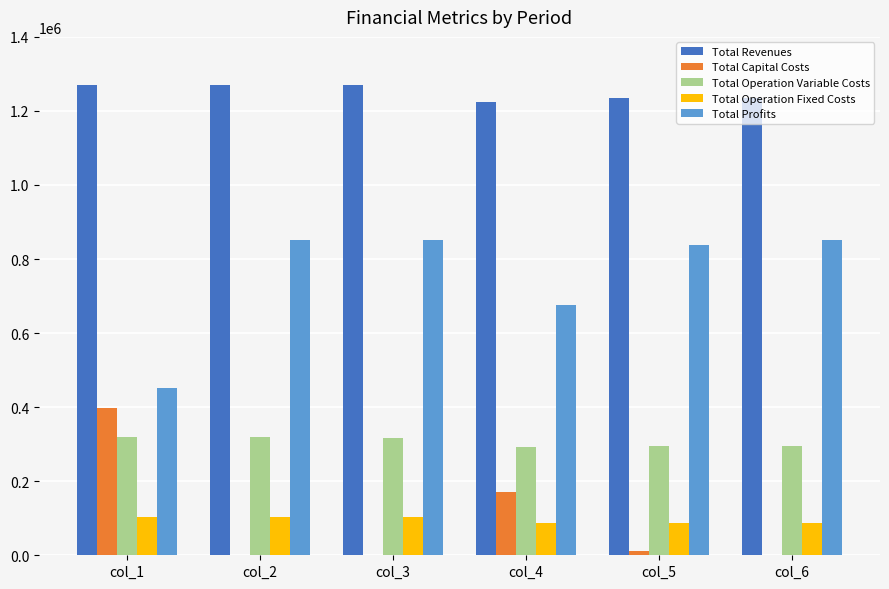

What is the sum of the Total Operation Variable Costs values at col_4 and col_1?

611036.9